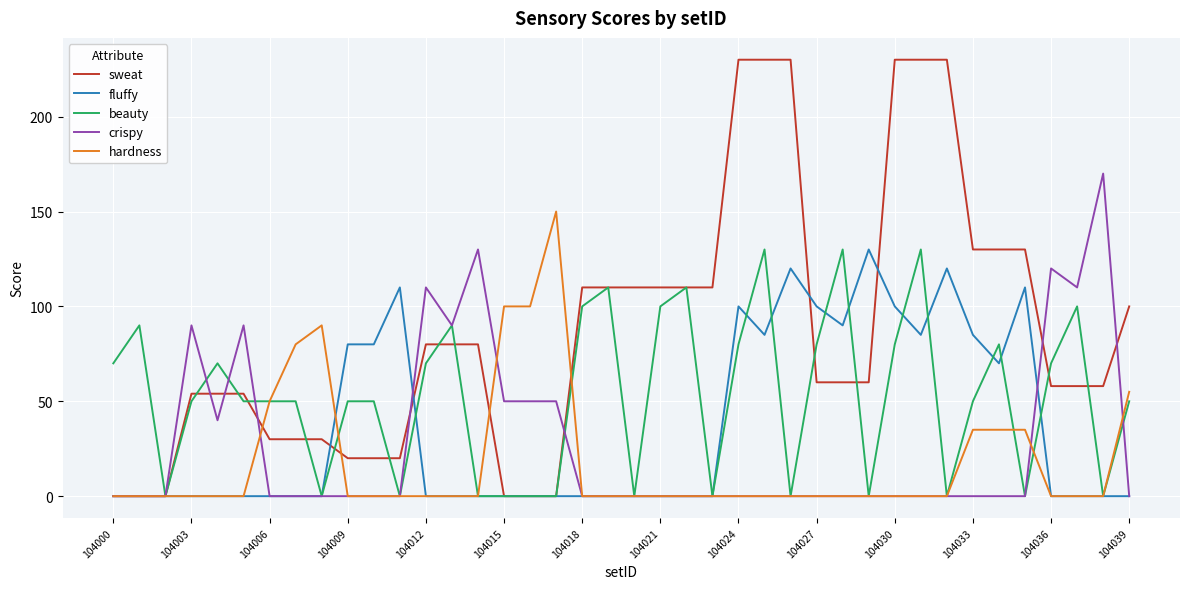

Which series has the largest total across all categories?

sweat